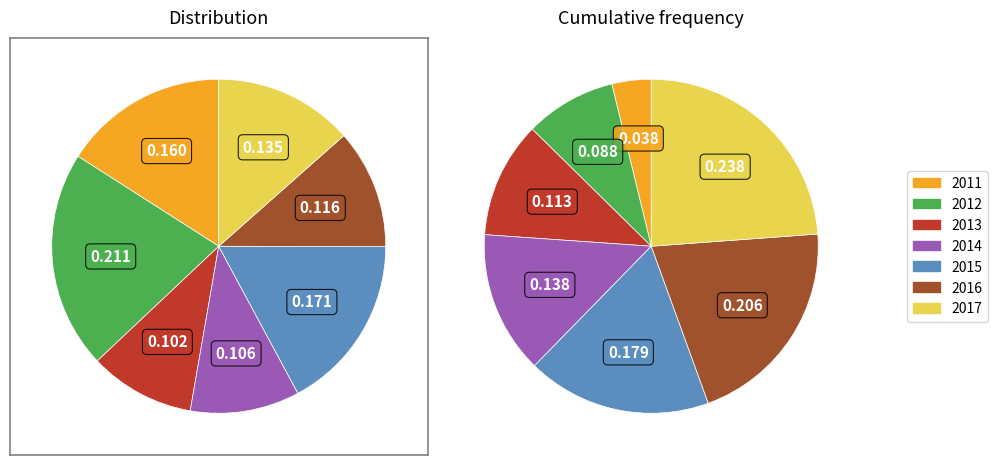

To the nearest percent, what is the difference between the largest and smallest slice percentages?

11%